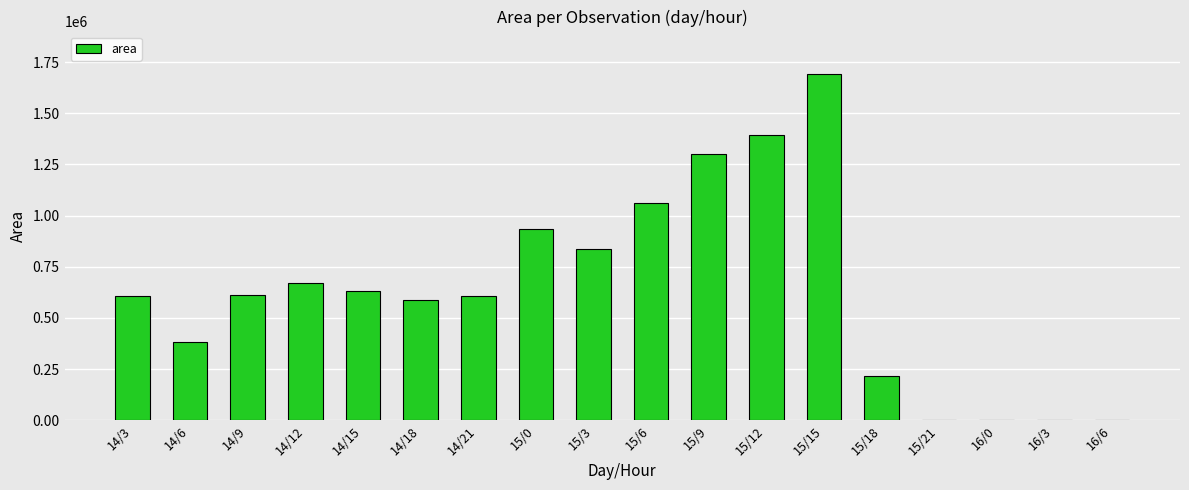

What is the sum of all values?

11538125